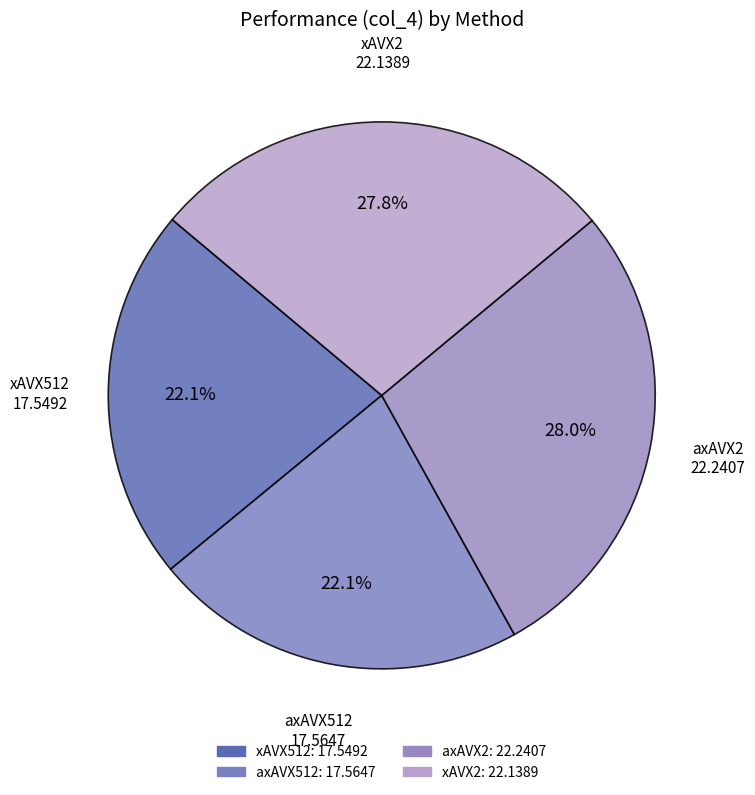

Does xAVX2 account for over 50% of the chart?

No